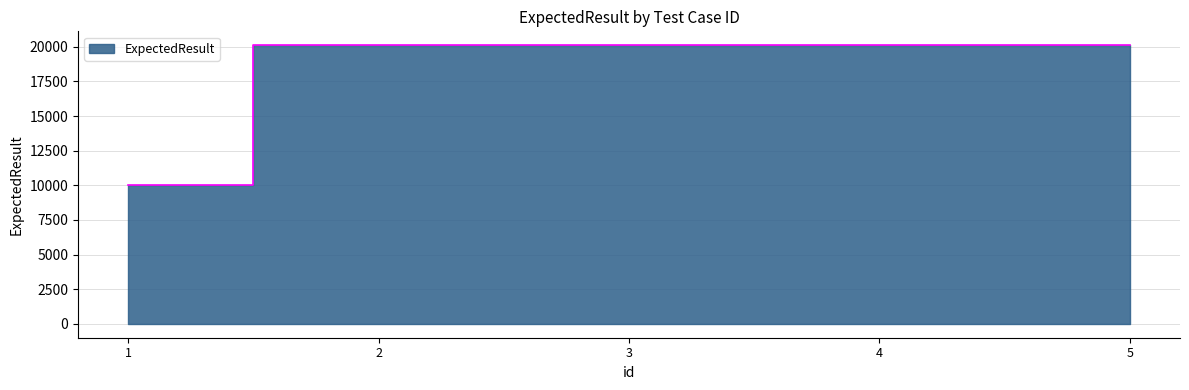

True or false: the data shows 20117 at 5.

True